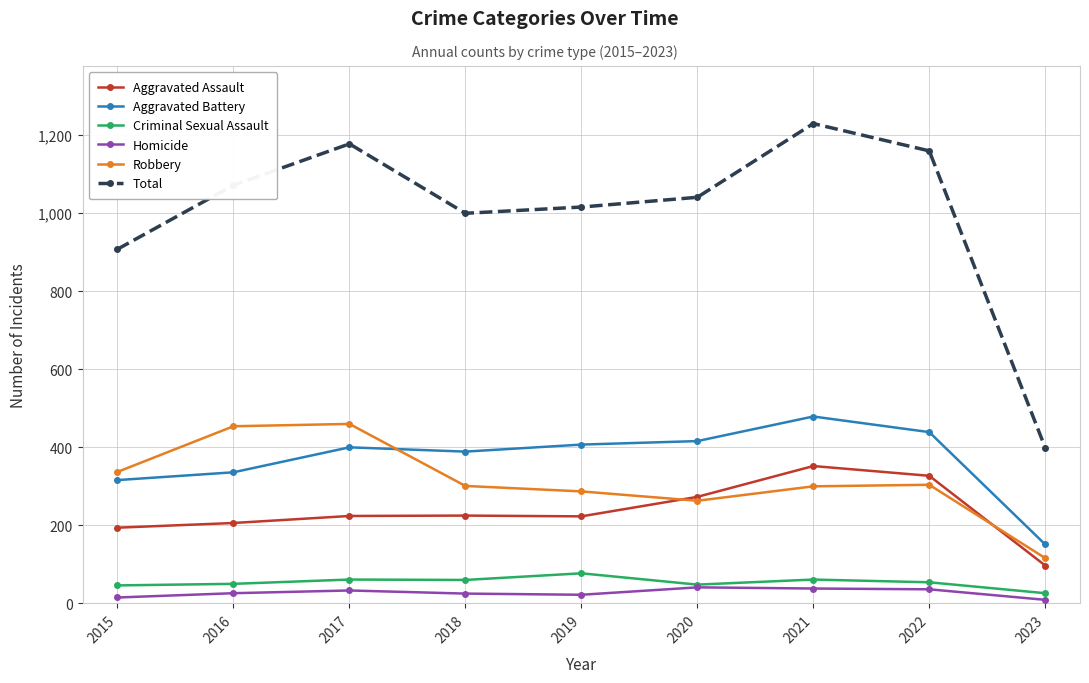

At 2018, list the series in order from smallest to largest.

Homicide, Criminal Sexual Assault, Aggravated Assault, Robbery, Aggravated Battery, Total